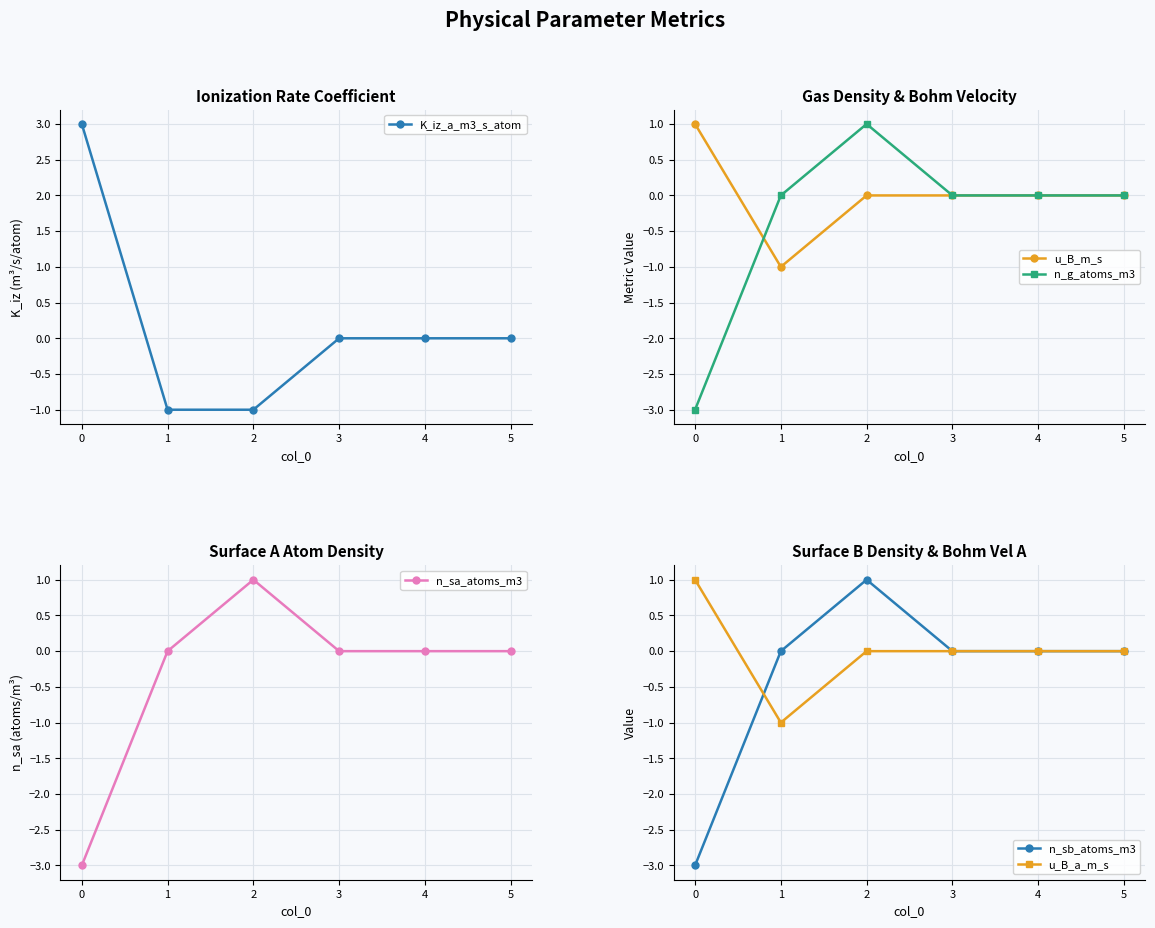

Reading left to right, what are all the values shown in this chart?

K_iz_a_m3_s_atom: 3	-1	-1	0	0	0
u_B_m_s: 1	-1	0	0	0	0
n_g_atoms_m3: -3	0	1	0	0	0
n_sa_atoms_m3: -3	0	1	0	0	0
n_sb_atoms_m3: -3	0	1	0	0	0
u_B_a_m_s: 1	-1	0	0	0	0